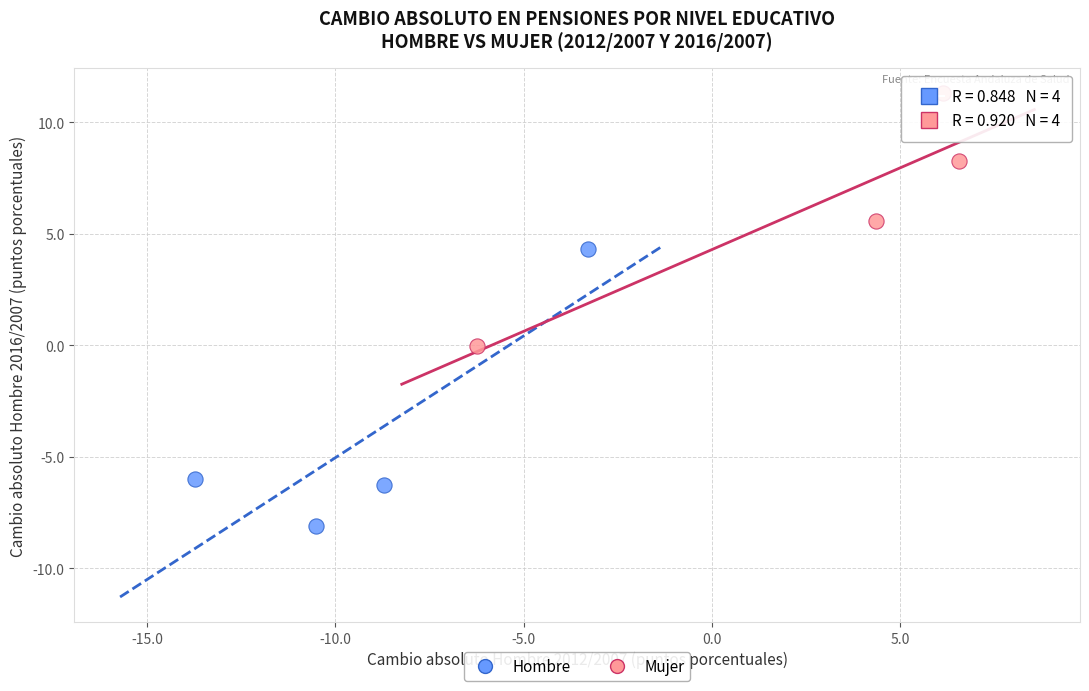

Which series reaches the minimum Y coordinate?

Hombre